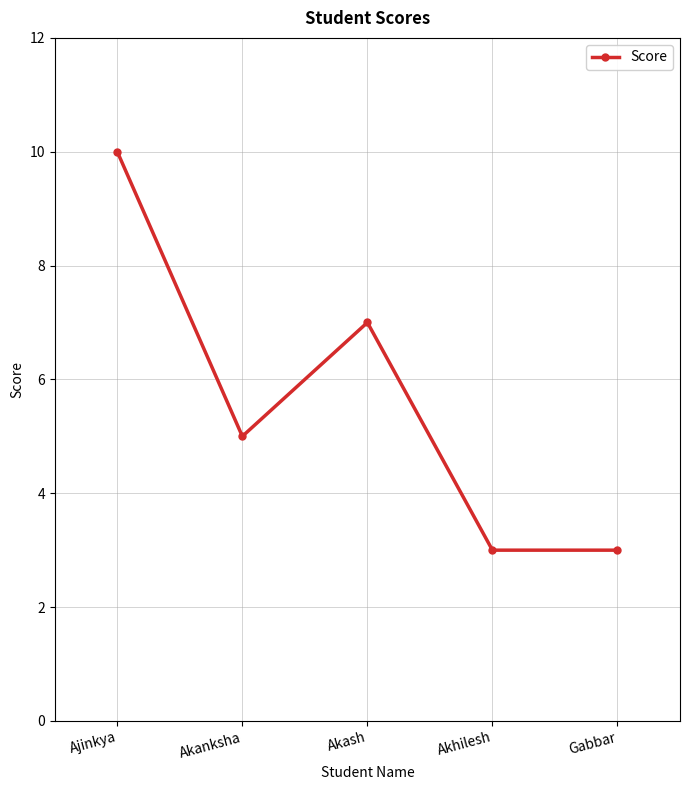

What value does the data have at Akhilesh?

3